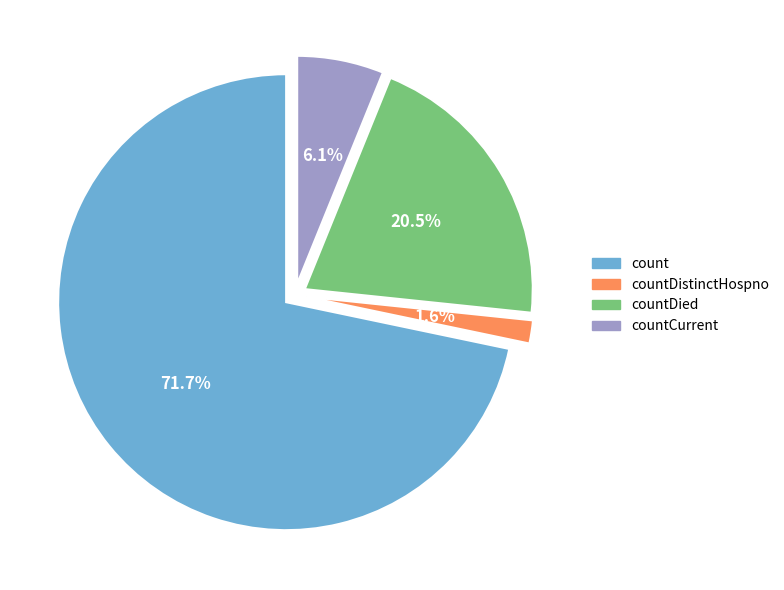

How many segments does this pie chart have?

4